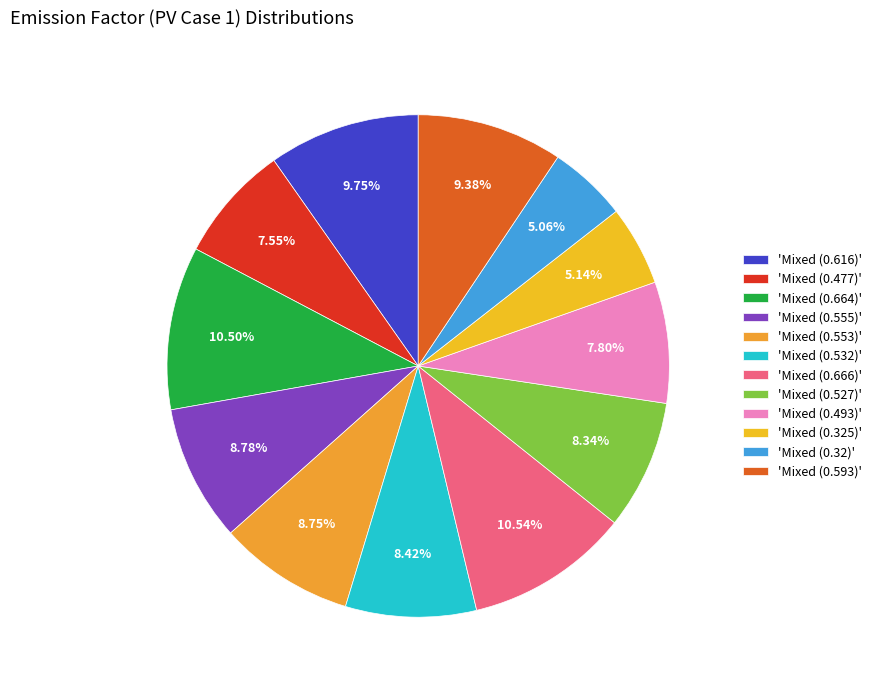

To the nearest percent, what is the difference between the largest and smallest slice percentages?

5%